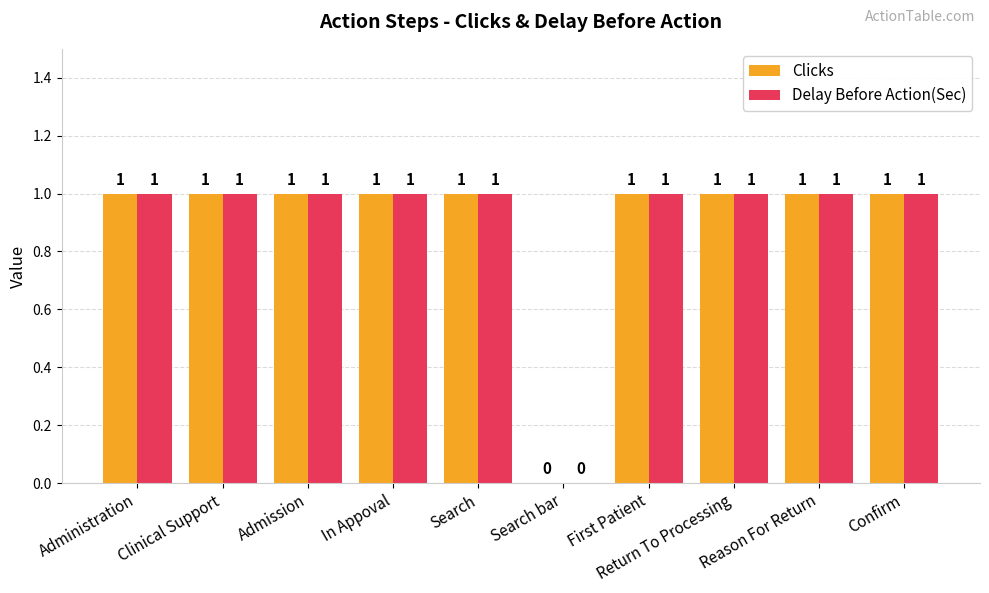

Reading left to right, what are all the values shown in this chart?

Clicks: Administration=1	Clinical Support=1	Admission=1	In Appoval=1	Search=1	Search bar=0	First Patient=1	Return To Processing=1	Reason For Return=1	Confirm=1
Delay Before Action(Sec): Administration=1	Clinical Support=1	Admission=1	In Appoval=1	Search=1	Search bar=0	First Patient=1	Return To Processing=1	Reason For Return=1	Confirm=1